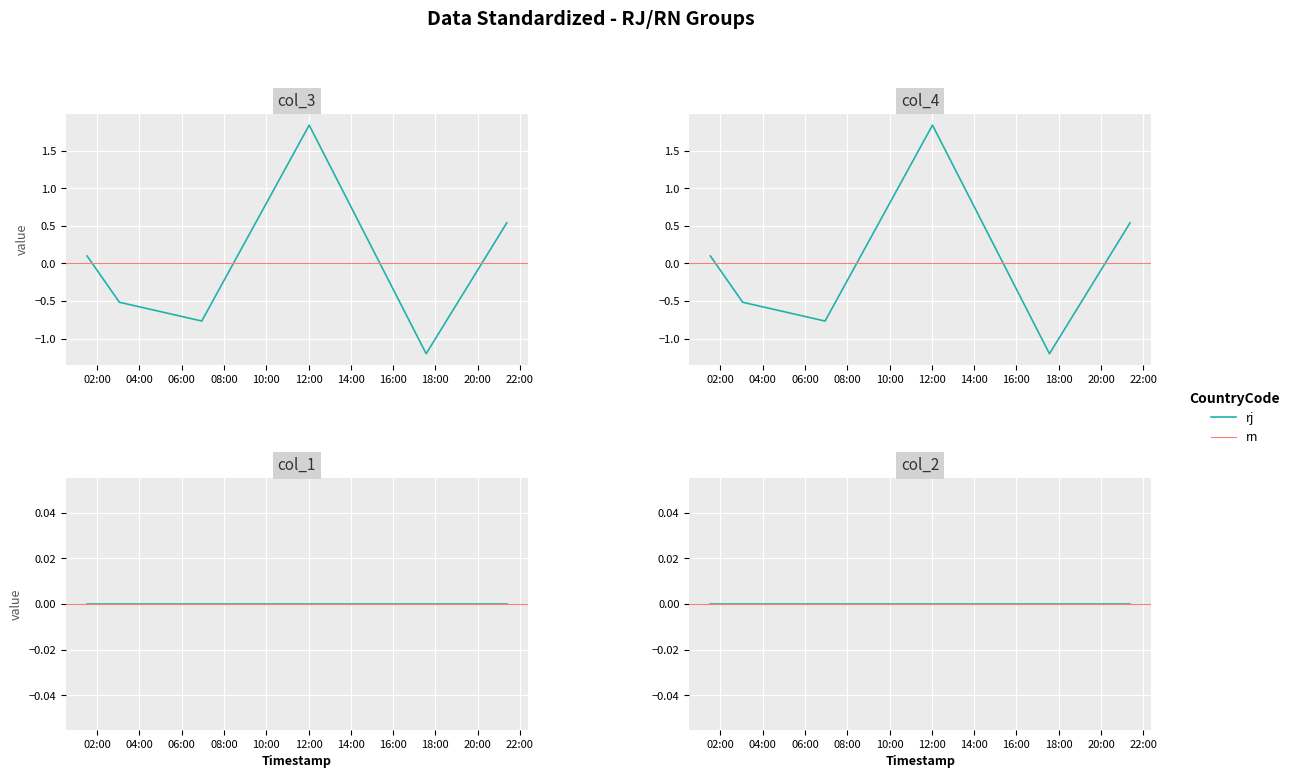

What is the label of the 6th point from the left?

12:00